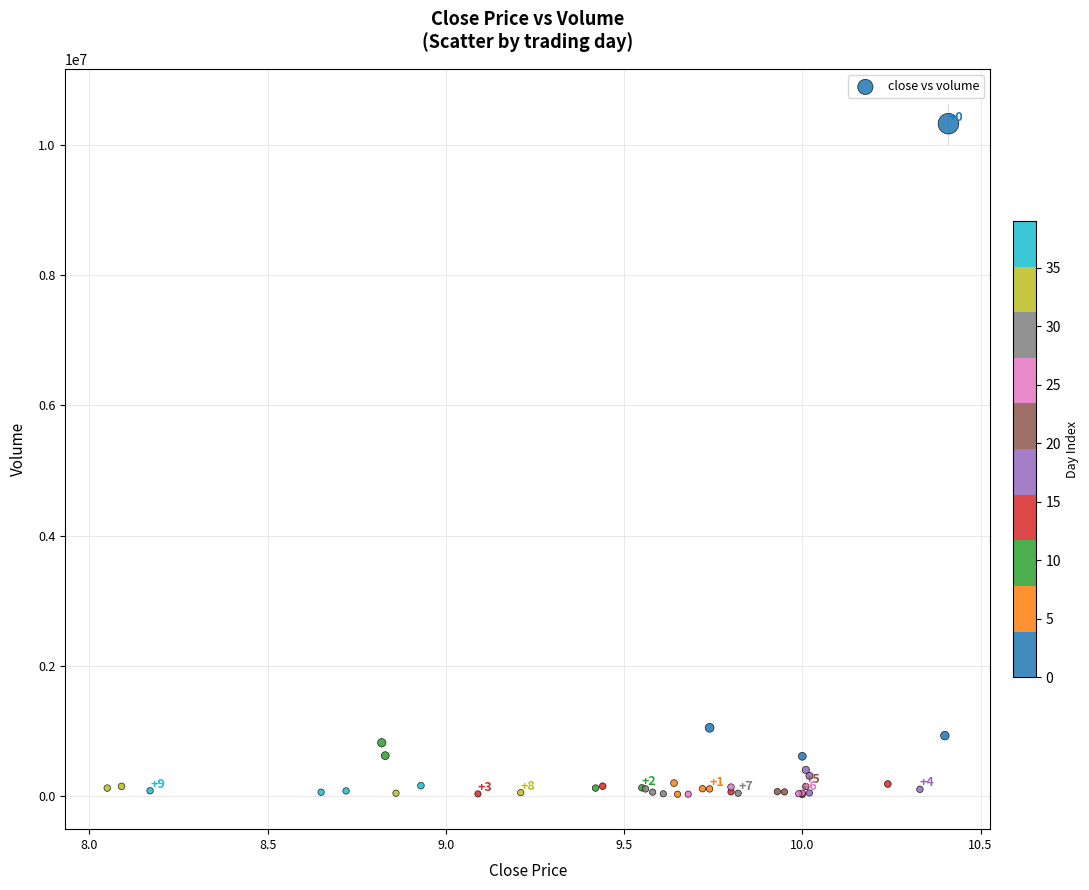

What Y value in the scatter plot is closest to 5174650?

1043900